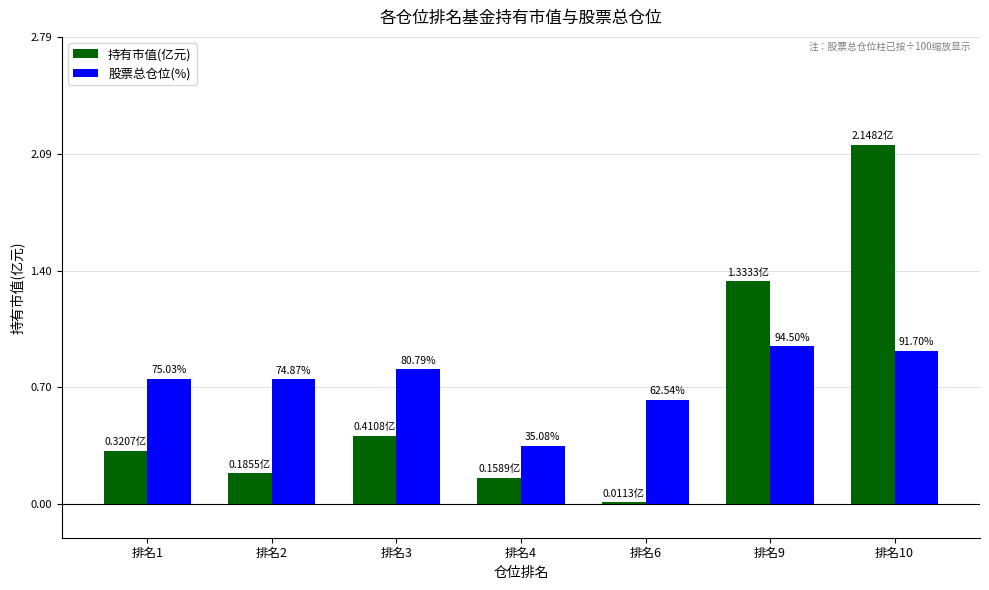

List the series in order of their overall mean, lowest first.

持有市值(亿元), 股票总仓位(%)